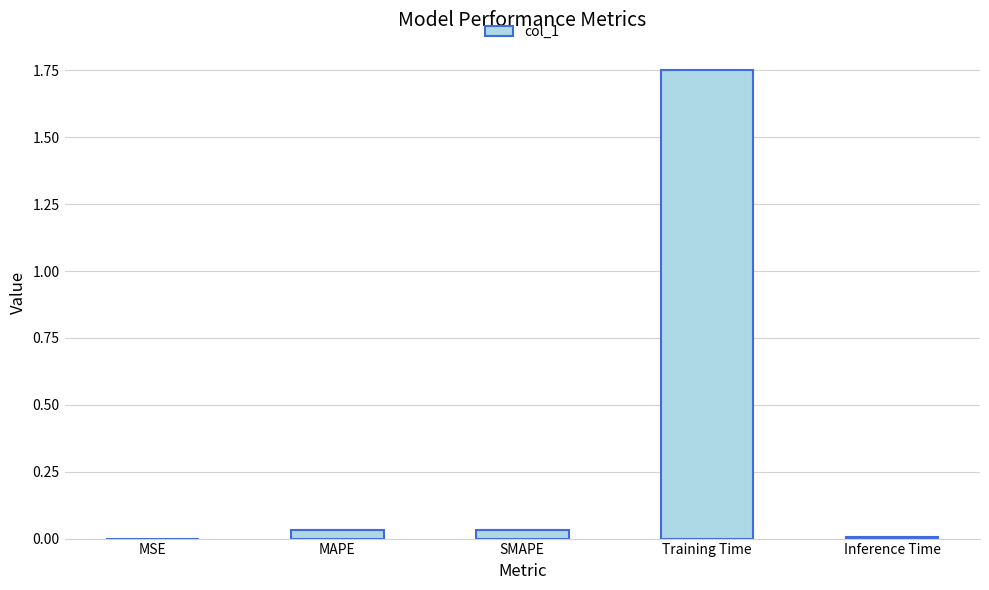

Are the bars horizontal?

No